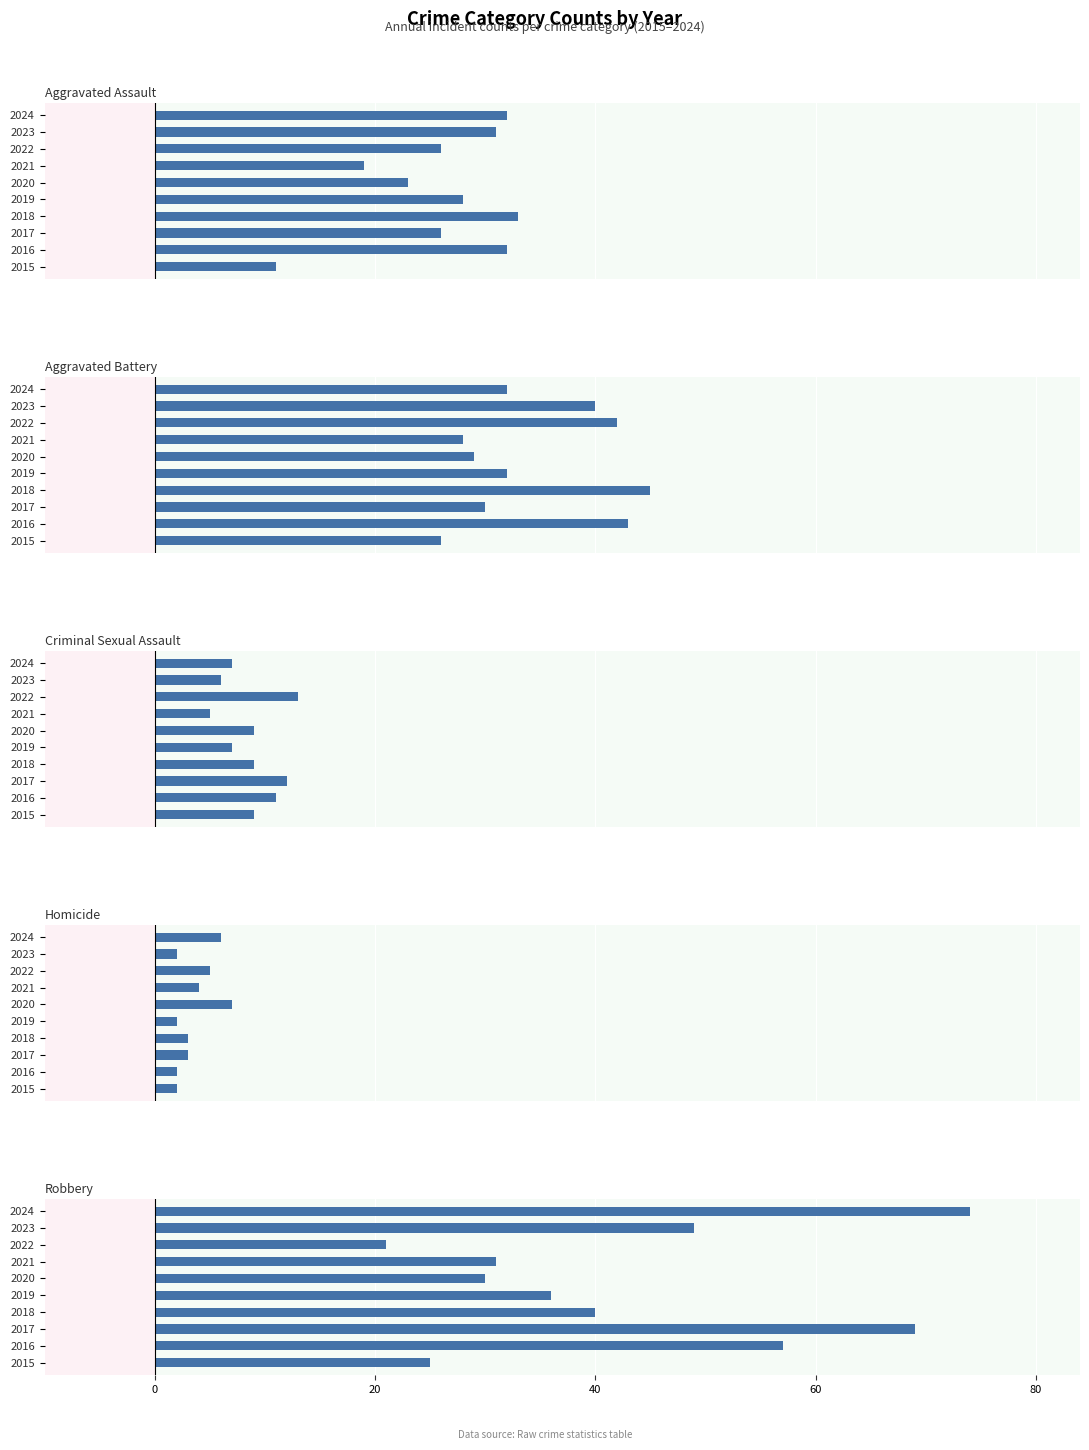

The Aggravated Battery series shows 29 at 2020. True or false?

True